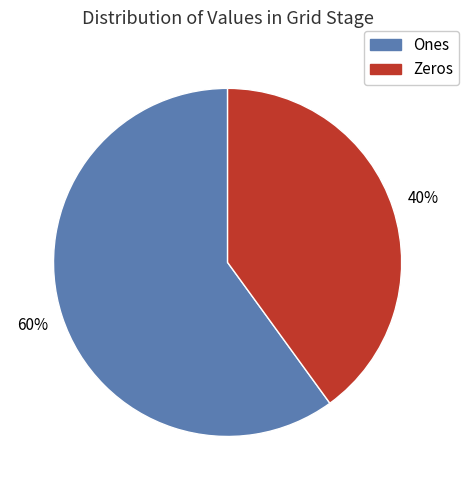

To the nearest percent, what is the difference between the largest and smallest slice percentages?

20%